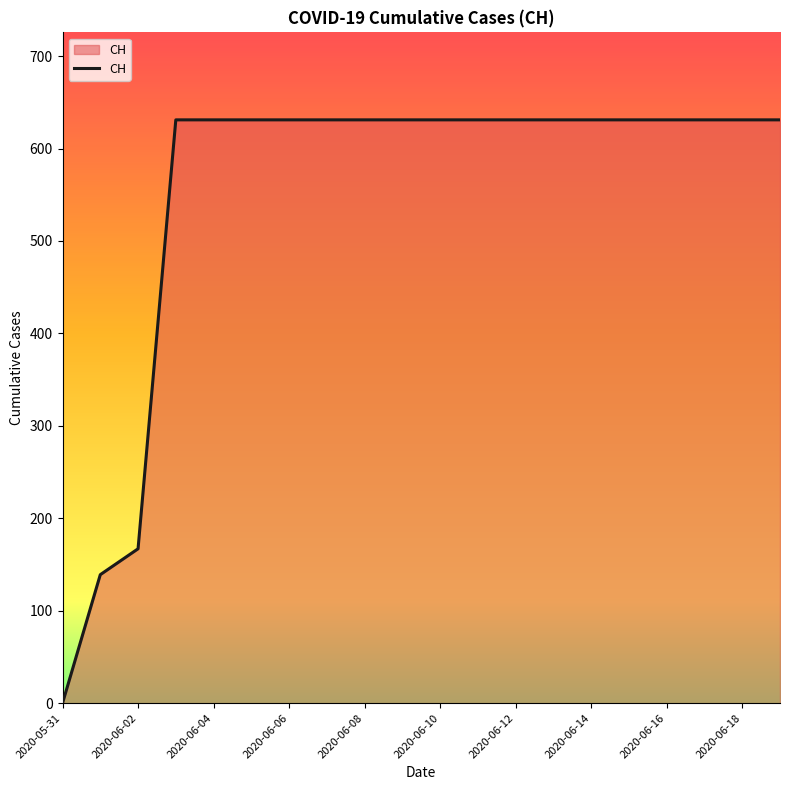

What is the greatest value displayed?

631